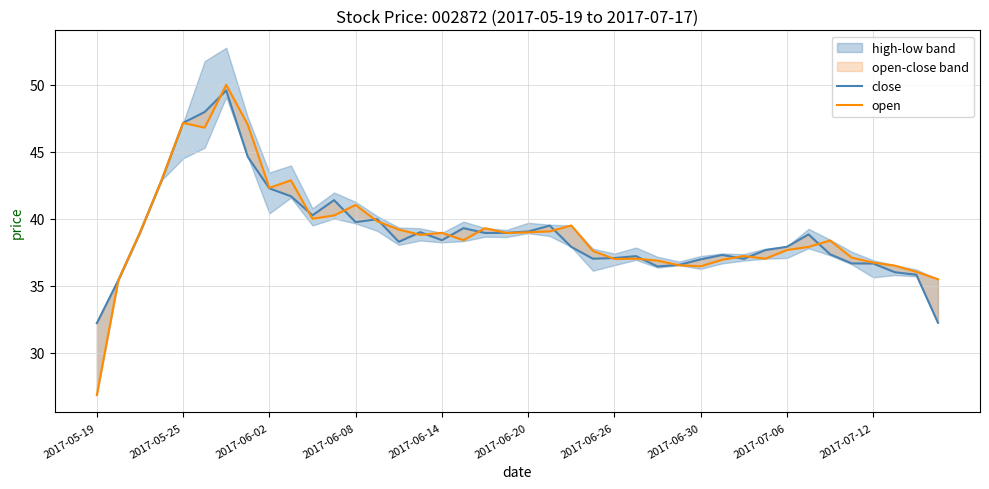

Is the value of close at 32 greater than the value of open at 27?

Yes